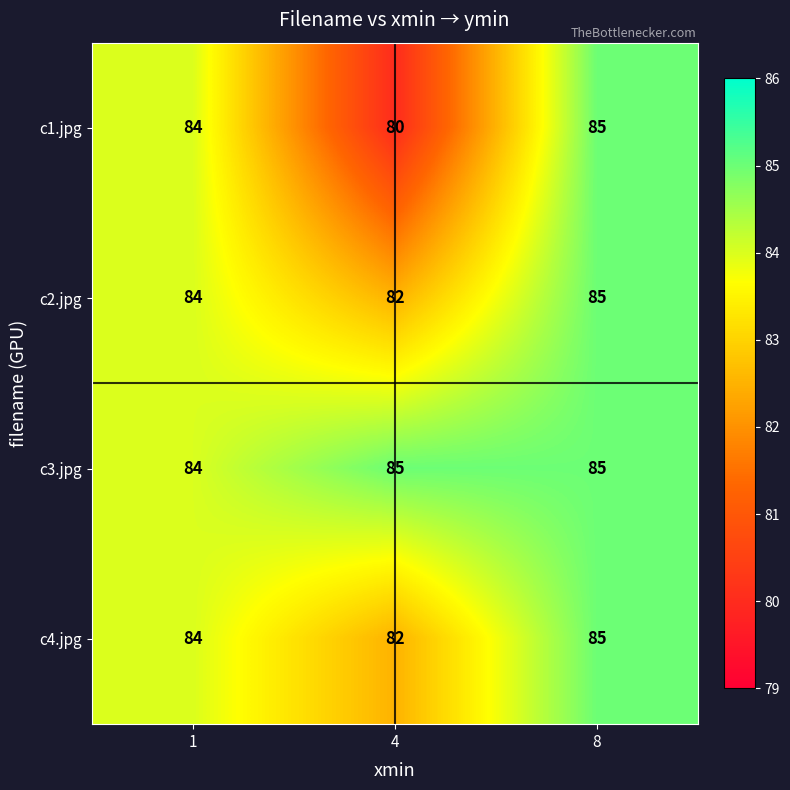

What is the smallest value displayed?

80